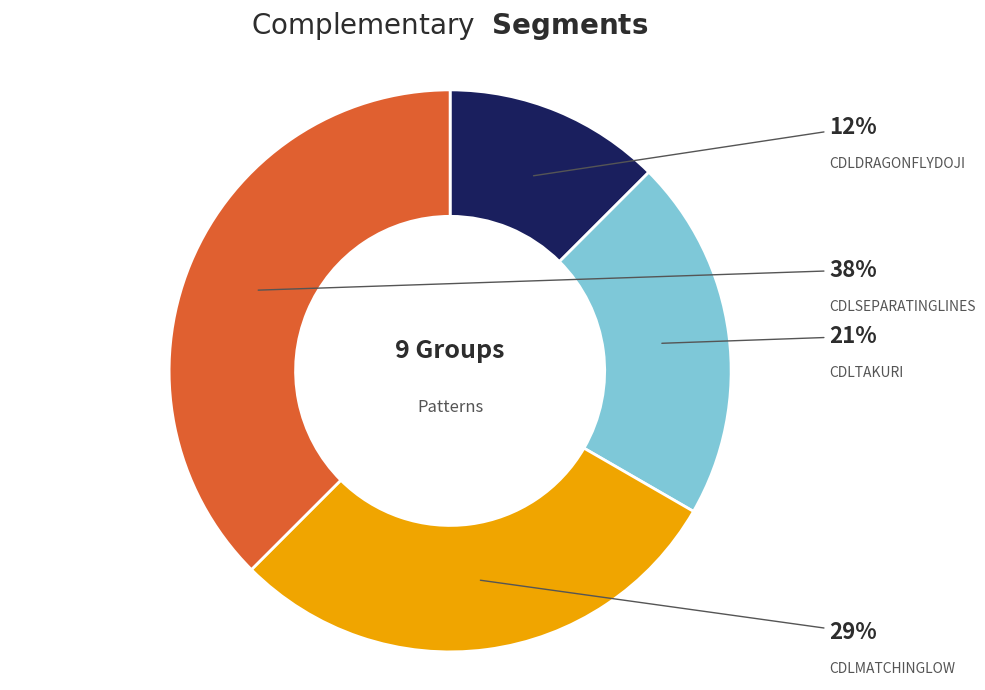

Is there any slice that represents more than half of the pie?

No